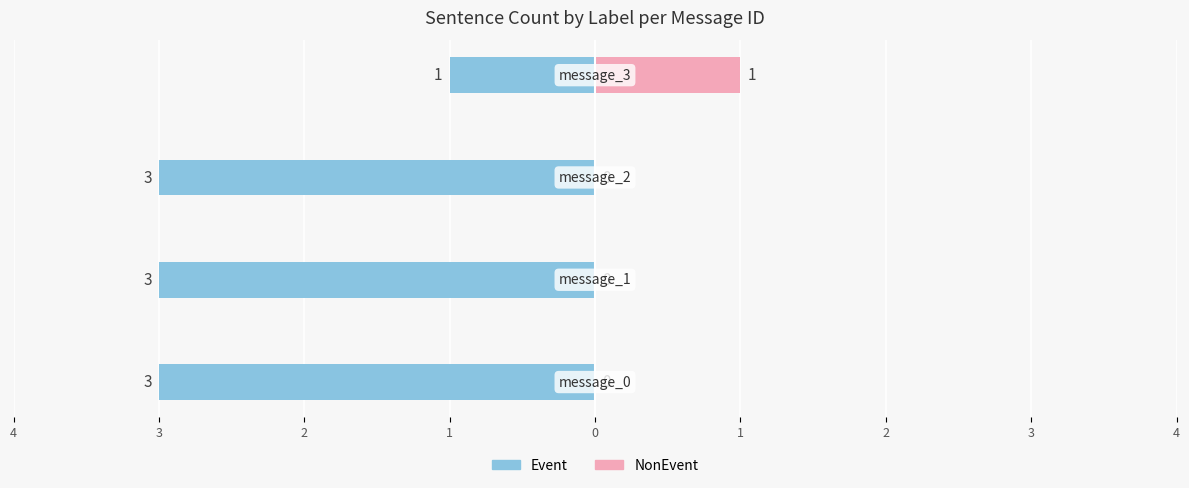

Which series has the widest spread of values?

Event